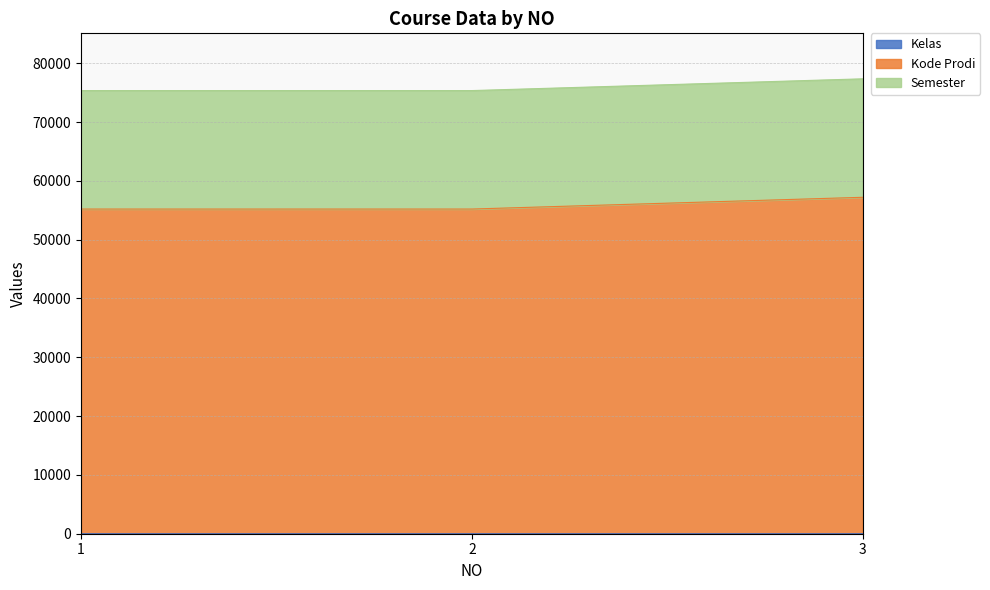

Is the value of Kode Prodi at 3 greater than the value of Kelas at 1?

Yes